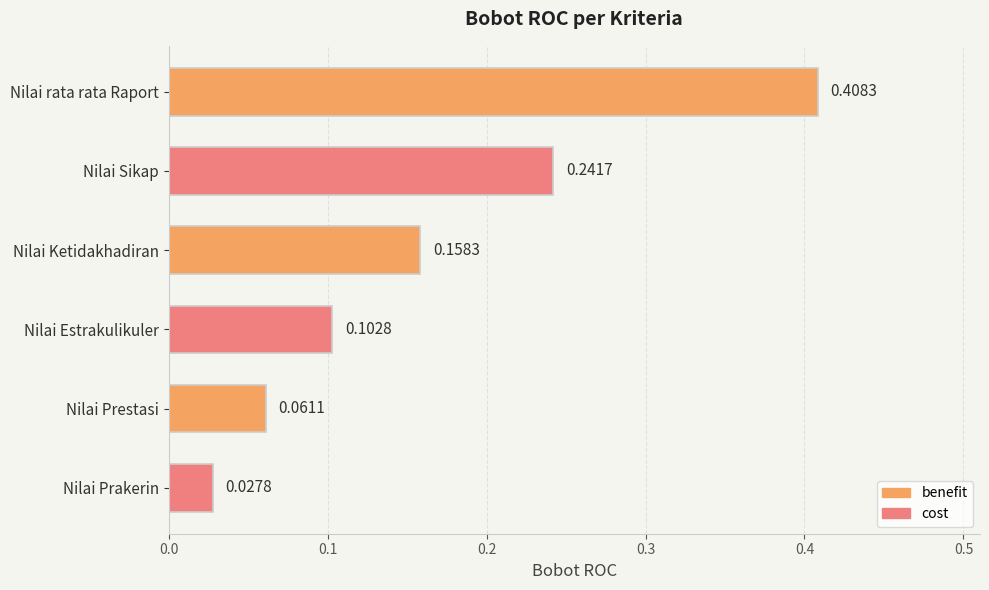

At which category does the chart reach its minimum across all series?

Nilai Prakerin